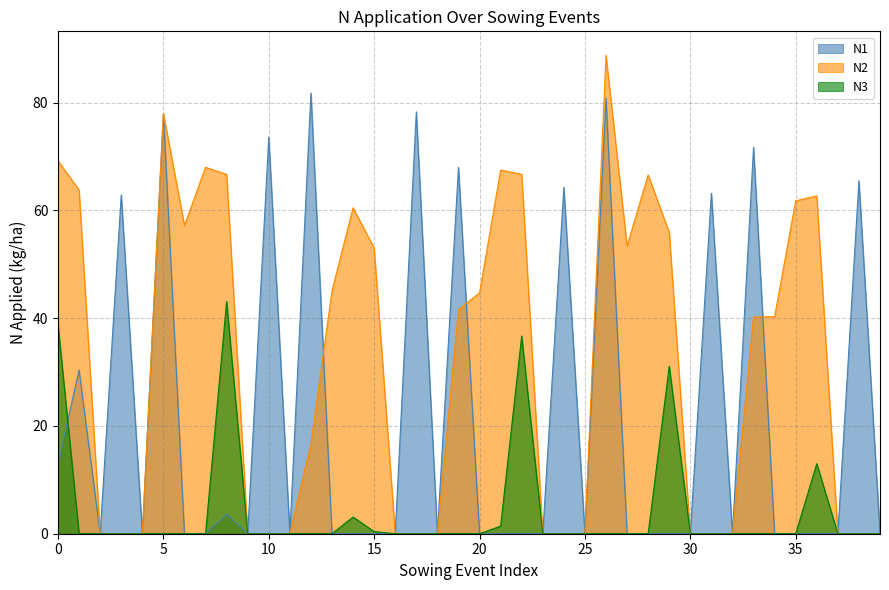

How many lines are shown in the chart?

3